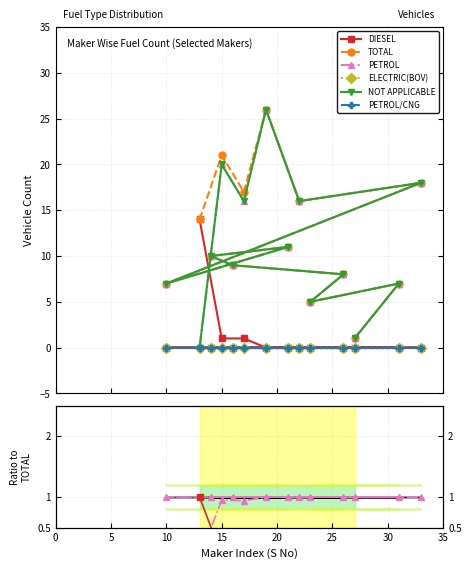

Is it true that TOTAL equals 8 at ARATI ENTERPRISES?

True